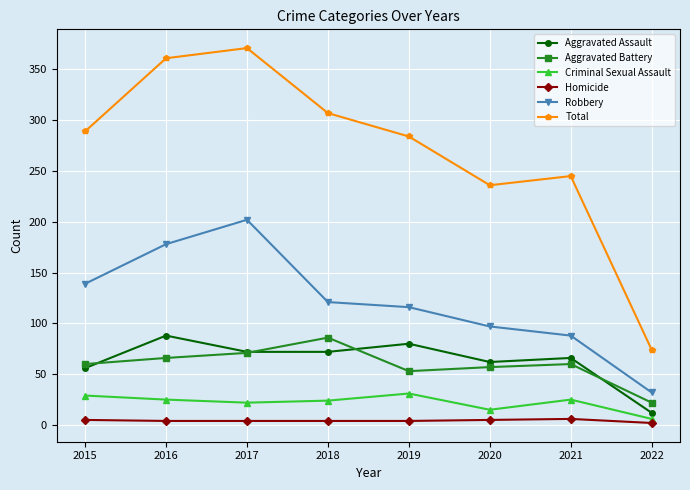

Is the value of Criminal Sexual Assault at 2017 greater than the value of Homicide at 2015?

Yes